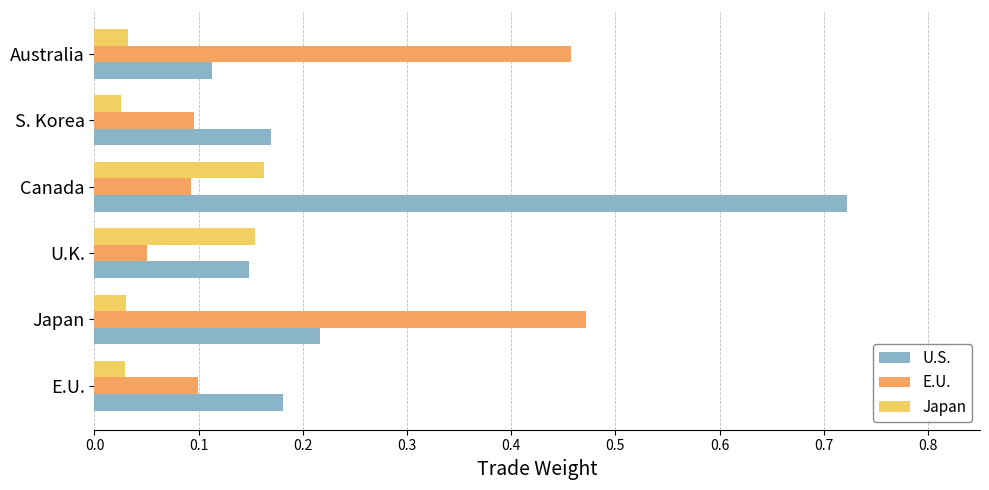

At which category is the sum across all series the highest?

Canada